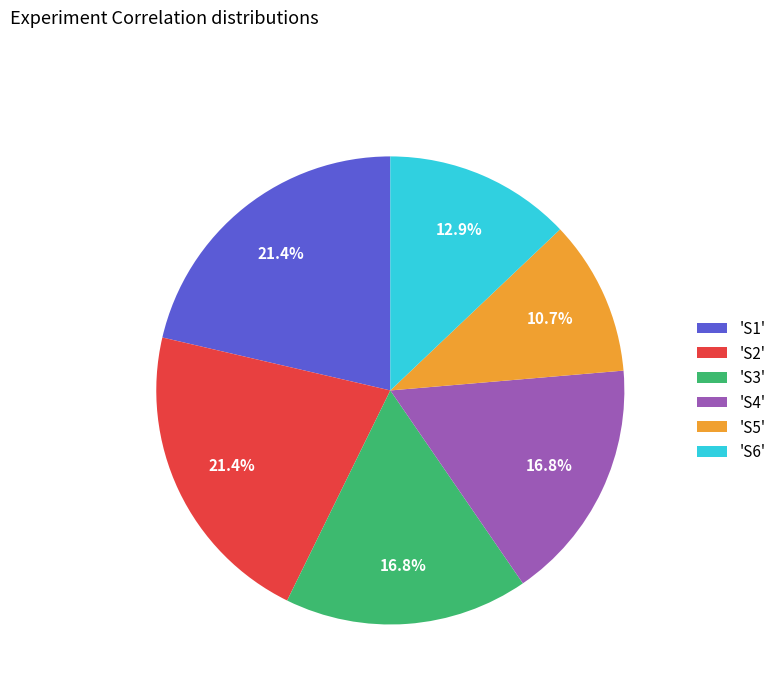

Which has a higher value, 'S1' or 'S5'?

'S1'